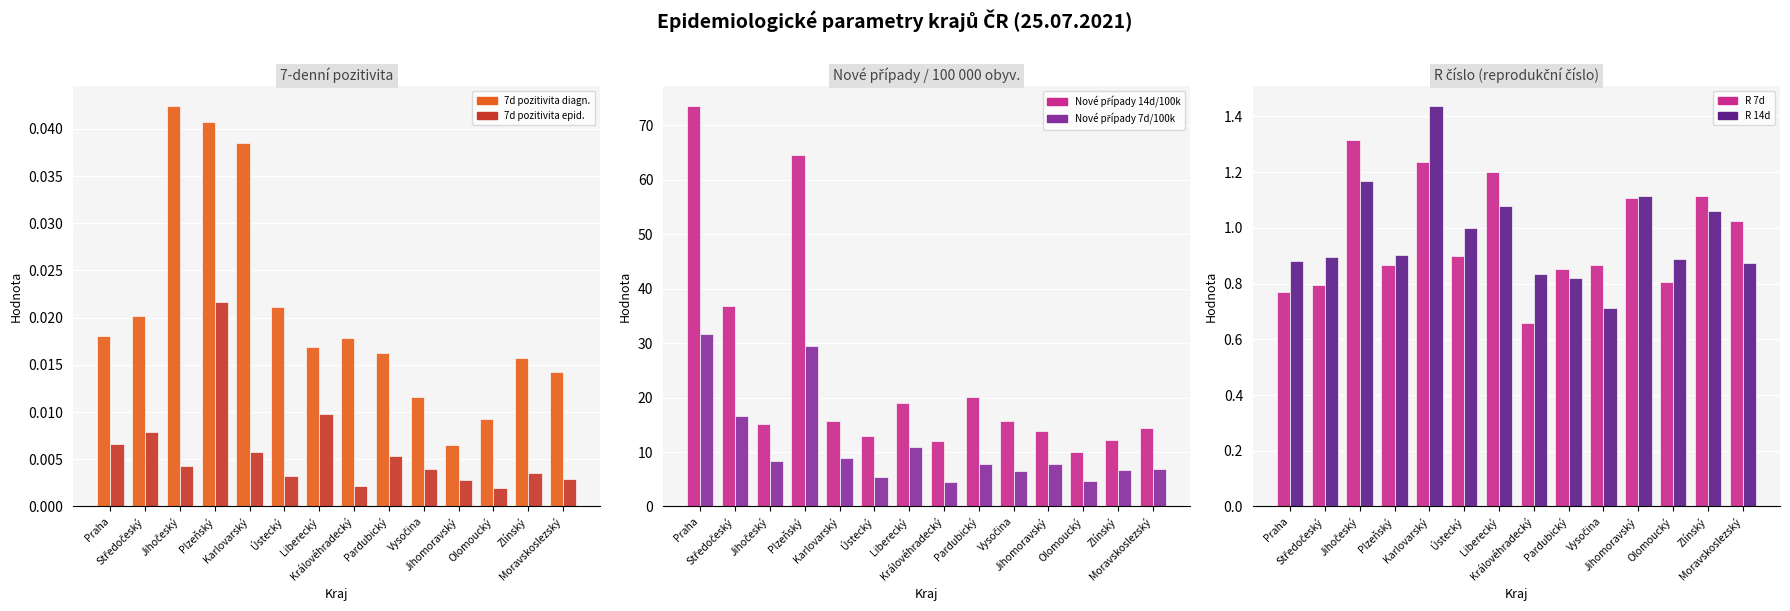

Reading left to right, transcribe all the data shown in this chart.

7d pozitivita diagn.: 0.0	0.0	0.0	0.0	0.0	0.0	0.0	0.0	0.0	0.0	0.0	0.0	0.0	0.0
7d pozitivita epid.: 0.0	0.0	0.0	0.0	0.0	0.0	0.0	0.0	0.0	0.0	0.0	0.0	0.0	0.0
Nové případy 14d/100k: 73.6	36.8	15.1	64.6	15.7	13.0	19.0	12.0	20.1	15.7	13.8	10.0	12.2	14.5
Nové případy 7d/100k: 31.6	16.6	8.4	29.4	8.9	5.5	10.8	4.5	7.8	6.5	7.8	4.6	6.7	7.0
R 7d: 0.8	0.8	1.3	0.9	1.2	0.9	1.2	0.7	0.9	0.9	1.1	0.8	1.1	1.0
R 14d: 0.9	0.9	1.2	0.9	1.4	1.0	1.1	0.8	0.8	0.7	1.1	0.9	1.1	0.9